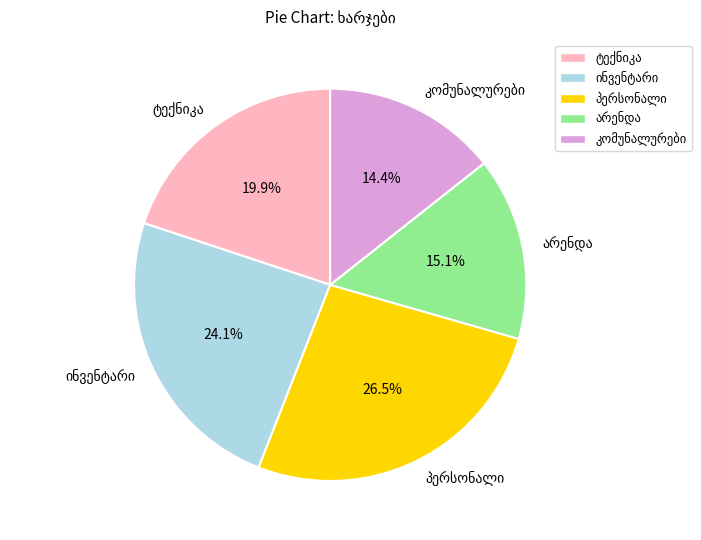

Count the number of slices in the pie.

5